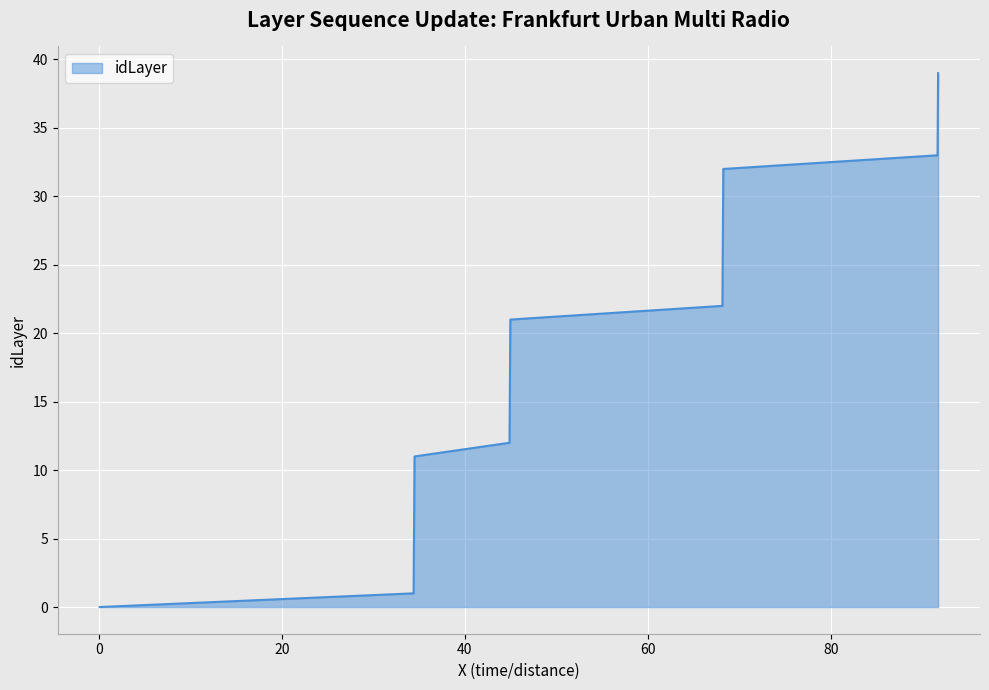

What is the difference between the maximum and minimum values?

39